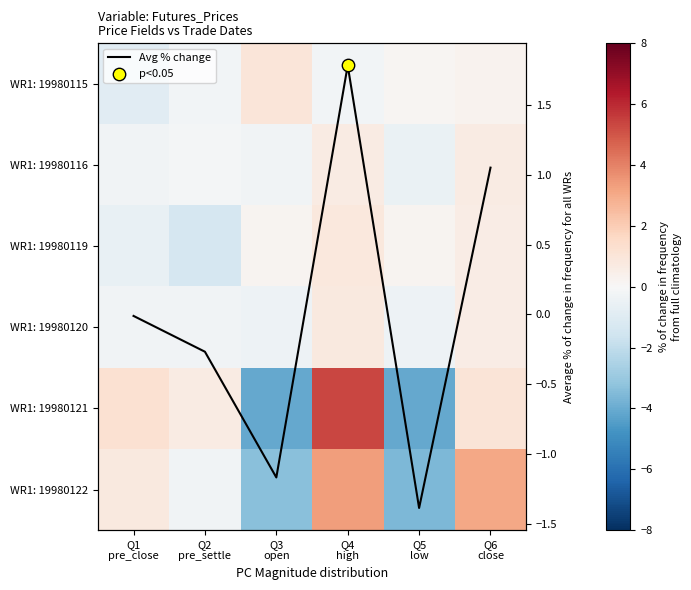

Is it true that WR1: 19980121 equals 0.7 at Q6 close?

False